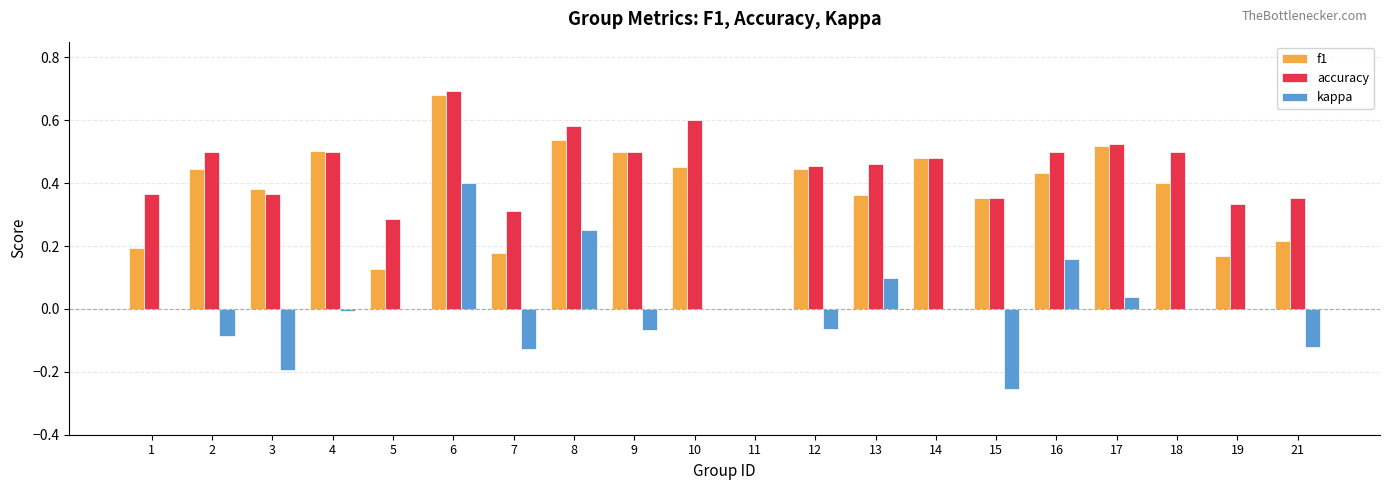

Which label corresponds to the largest value in the chart?

6